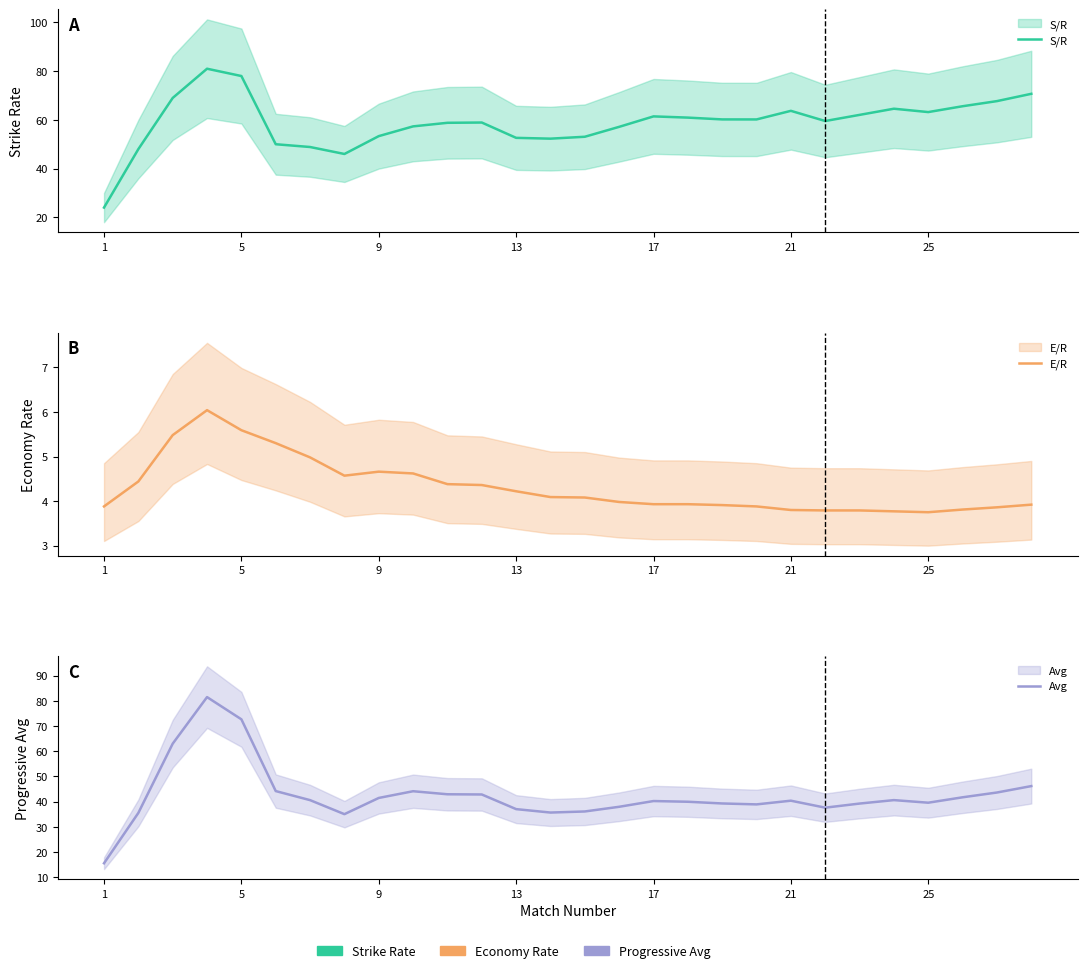

What is the maximum value shown in the chart?

81.5